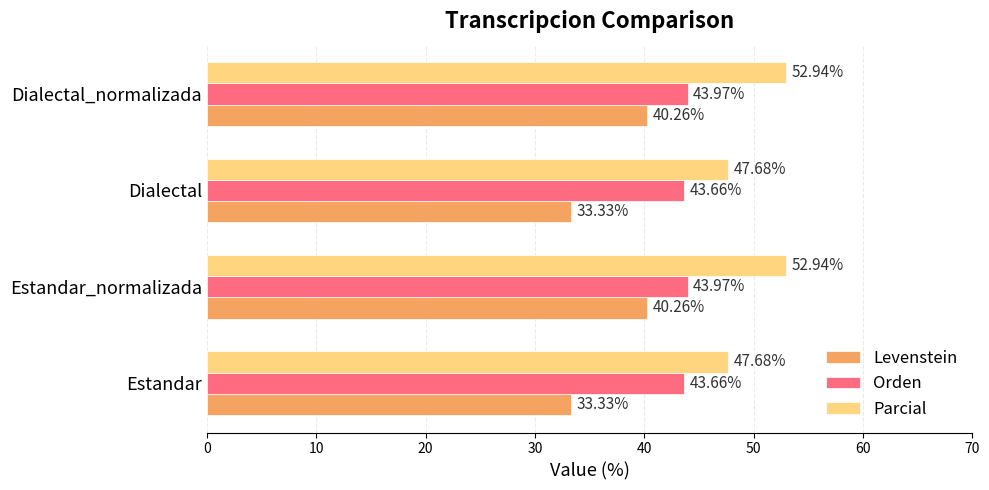

List the series in order of their peak value, lowest first.

Levenstein, Orden, Parcial